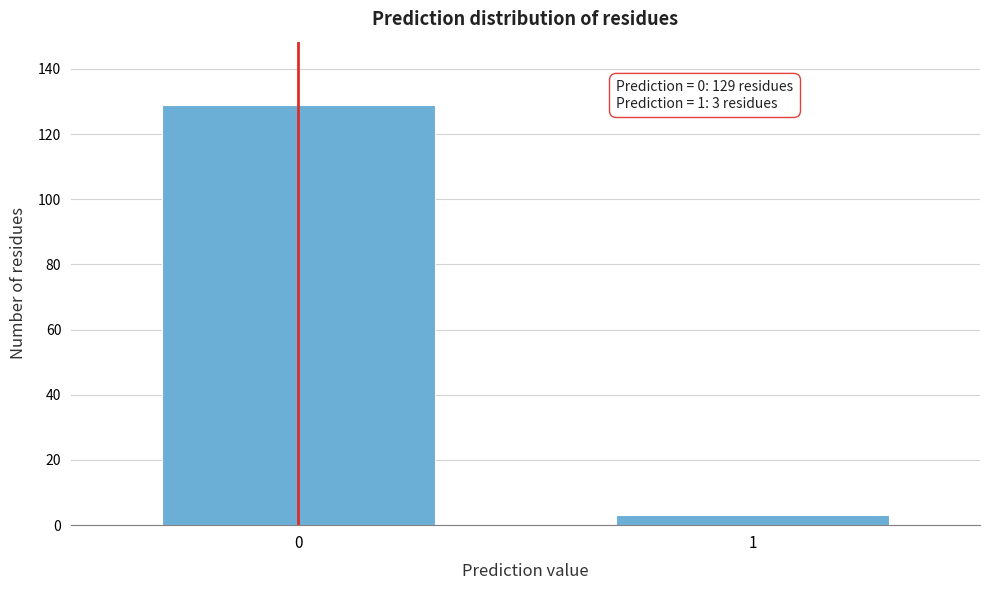

Reading left to right, extract all data points from this chart.

129	3